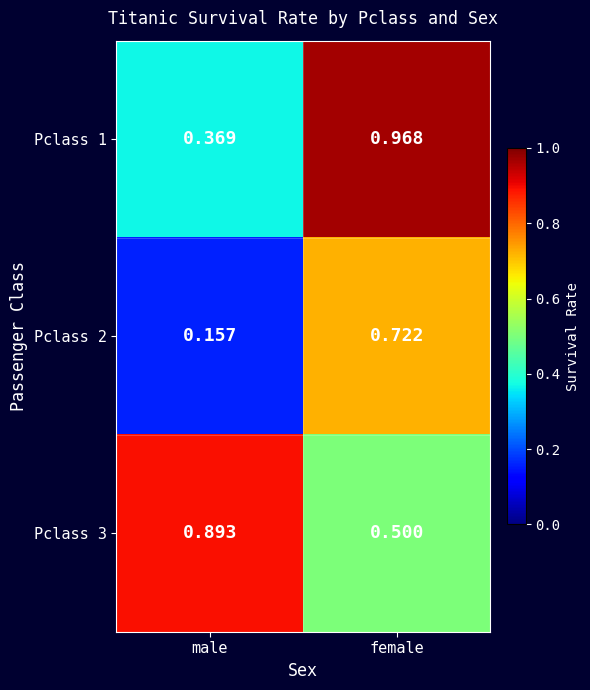

Which series changed the most between male and female?

Pclass 1